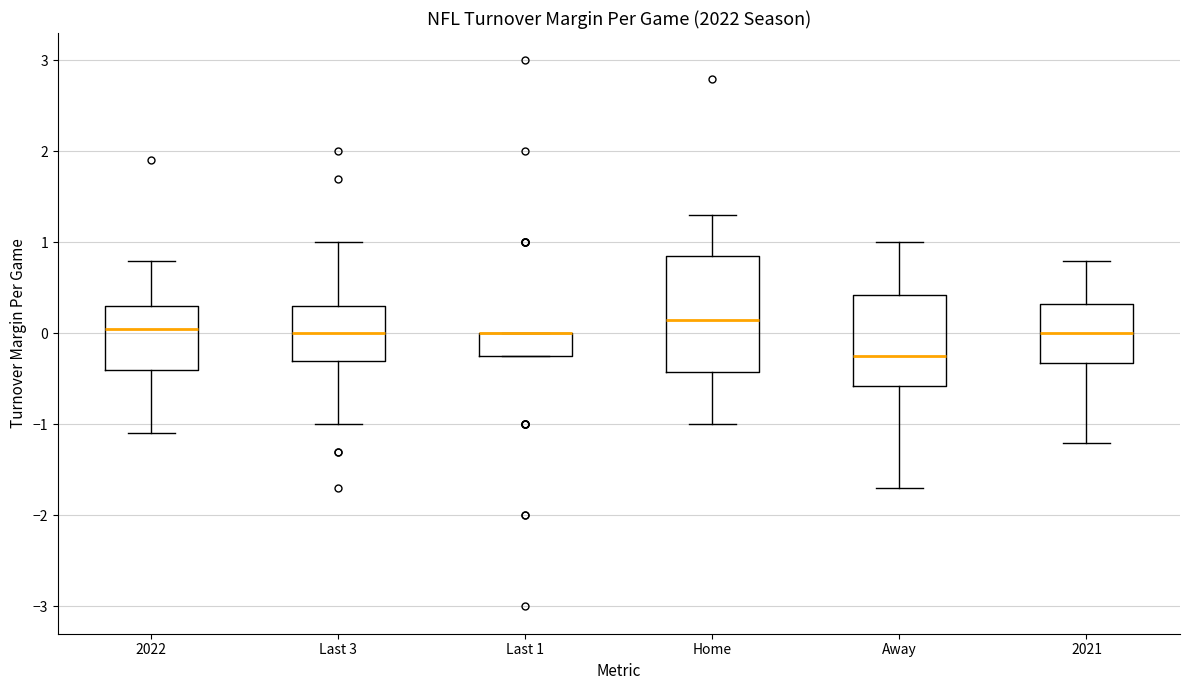

Where is the upper edge of the box for 2021 on the y-axis? The values are not printed on the chart, so give them approximately, as read against the axis.

0.3